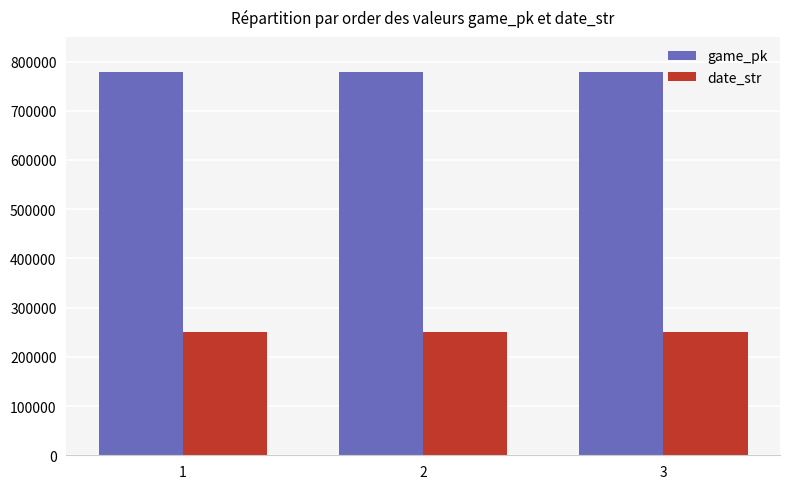

List the series in order of their overall mean, lowest first.

date_str, game_pk